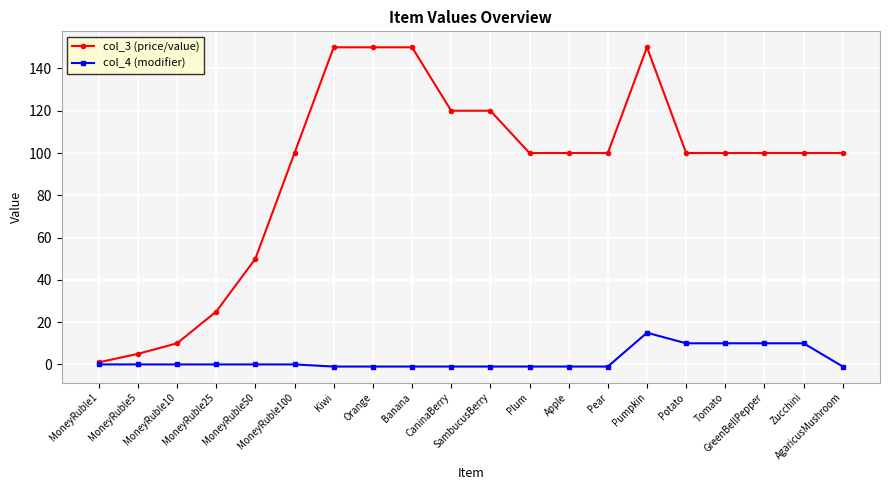

Rank the series at Orange from highest to lowest value.

col_3 (price/value), col_4 (modifier)